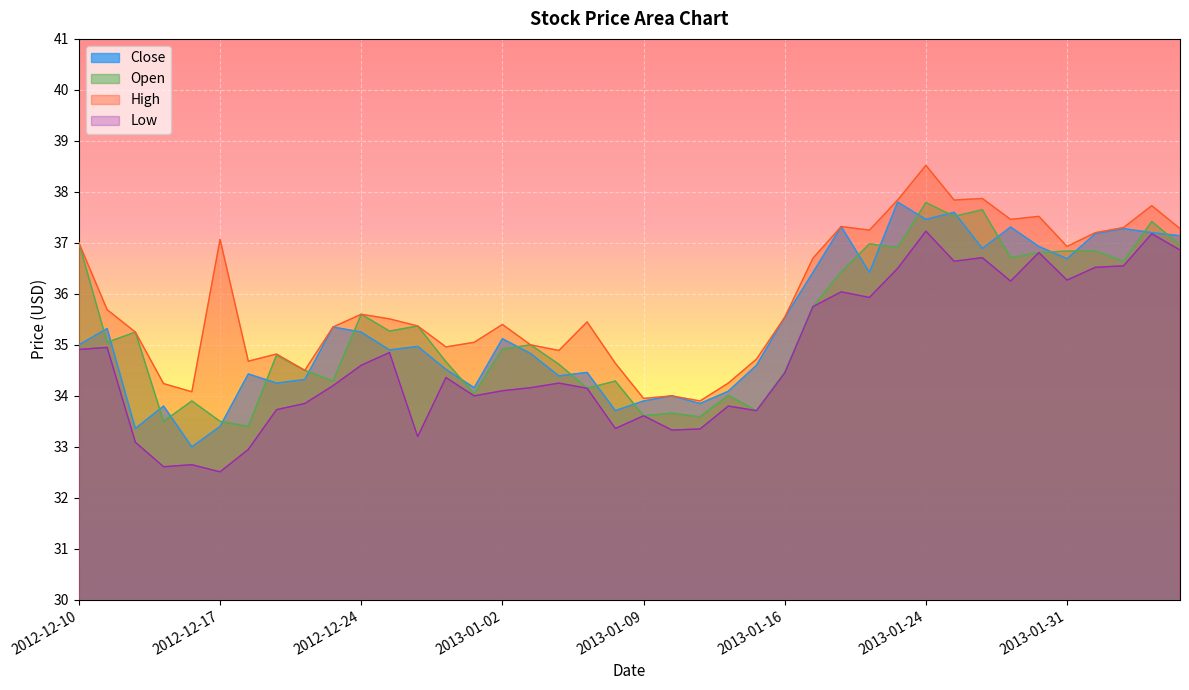

True or false: High has a value of 37.7 at 2013-02-05.

True